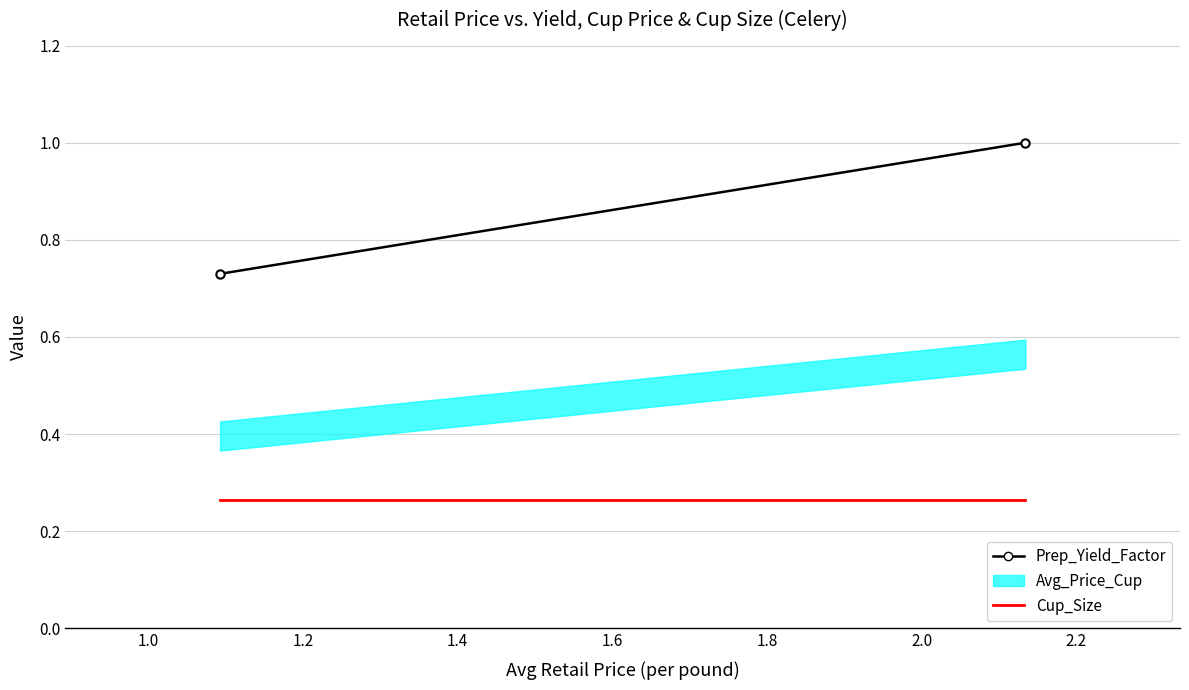

The Cup_Size series shows 0.1 at 0.8. True or false?

False